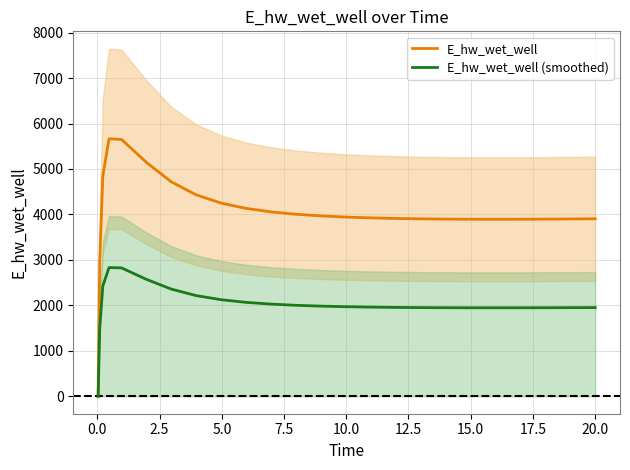

Is this an area chart (filled region under the line)?

No